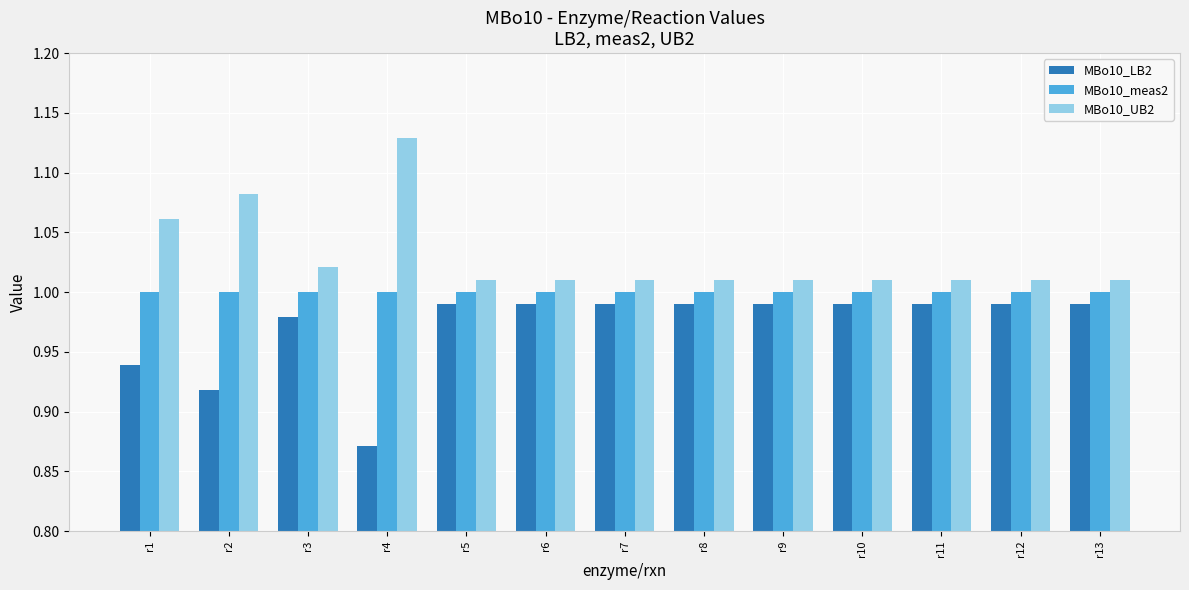

At which category does the chart reach its minimum across all series?

r4